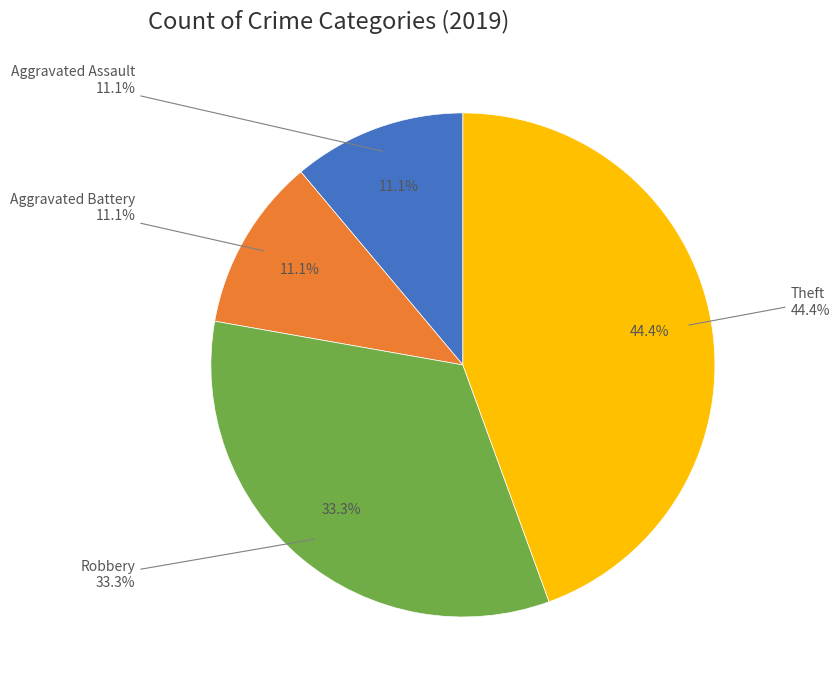

Which category has the smallest portion of the pie?

Aggravated Assault